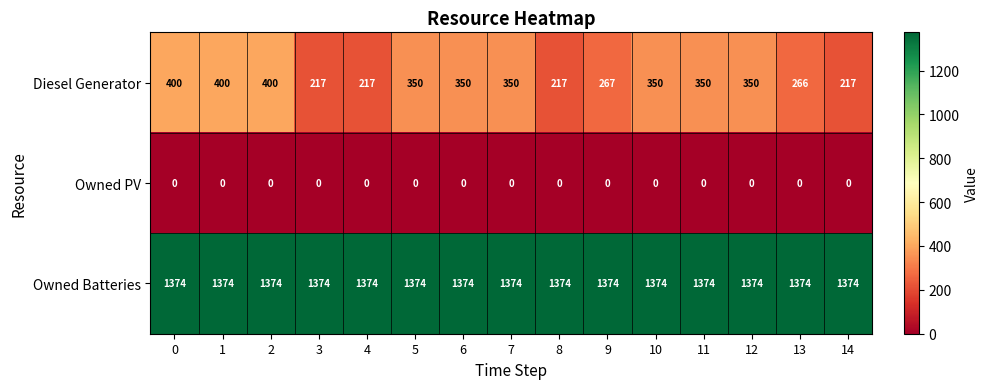

What is the greatest value displayed?

1374